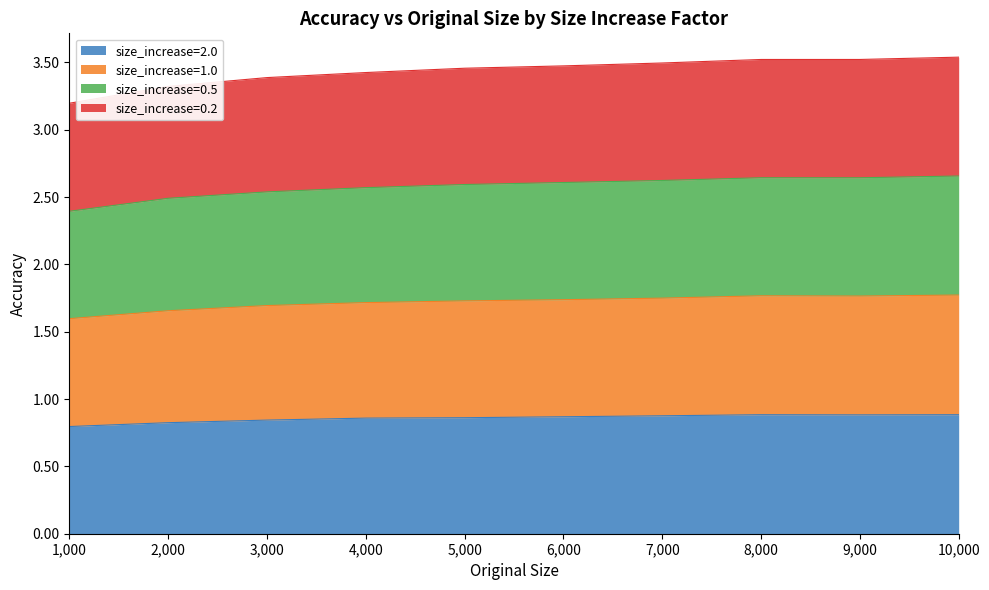

In size_increase=2.0, how many points are higher than both neighbors (excluding endpoints)?

1